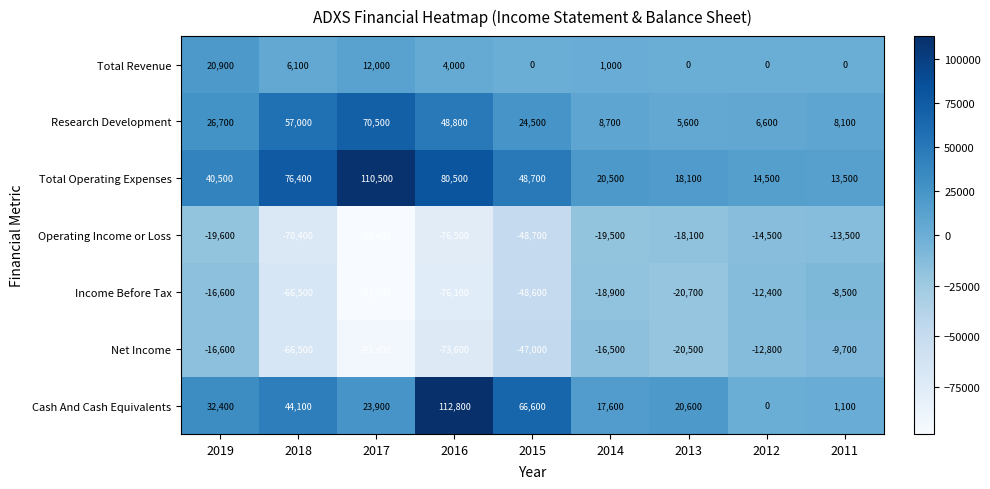

What value does the Research Development series have at 2016, to the nearest 100?

48800